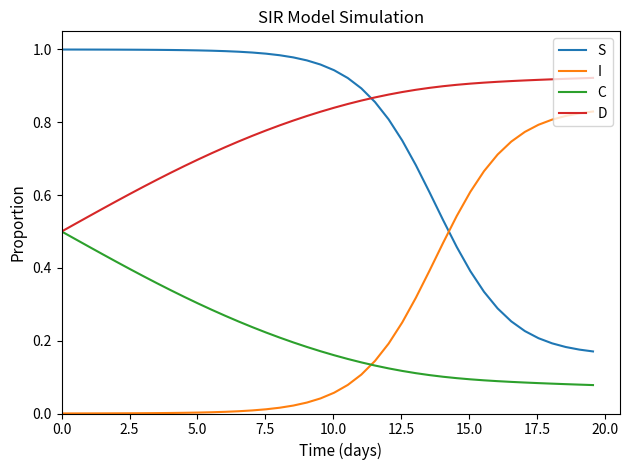

Does the chart have visible grid lines?

No